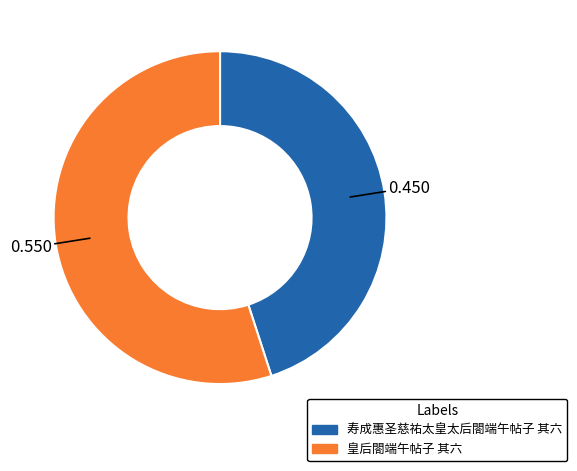

What is the smallest slice in the pie chart?

寿成惠圣慈祐太皇太后閤端午帖子 其六